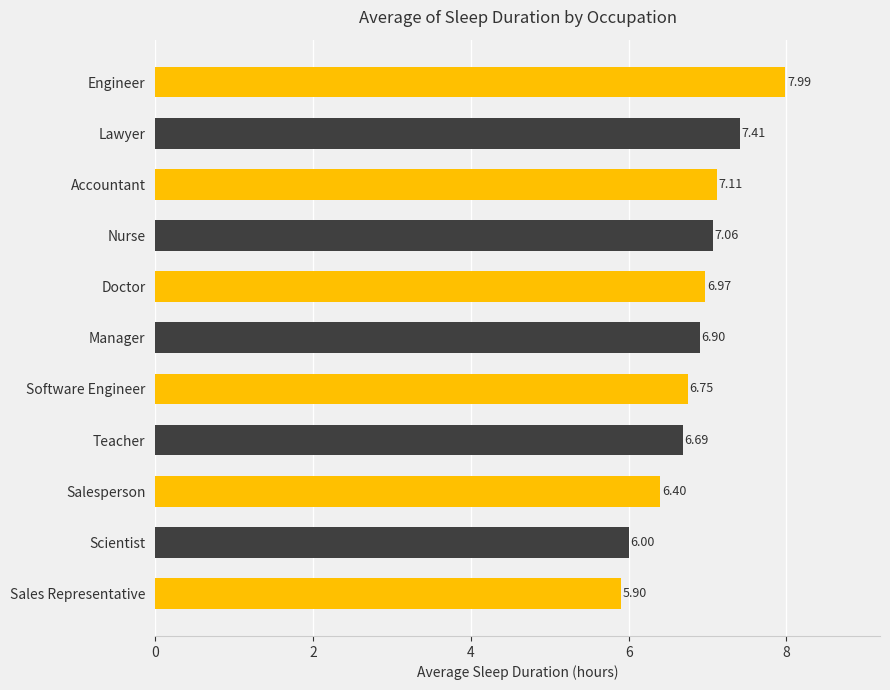

Count the number of data series in this chart.

1